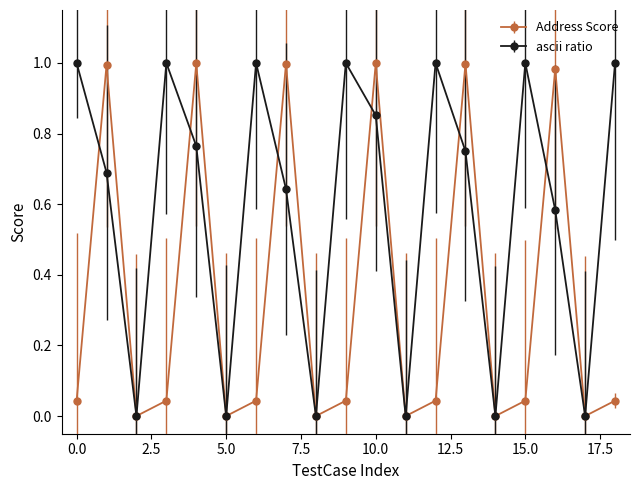

How many interior local peaks does the ascii ratio series have?

5